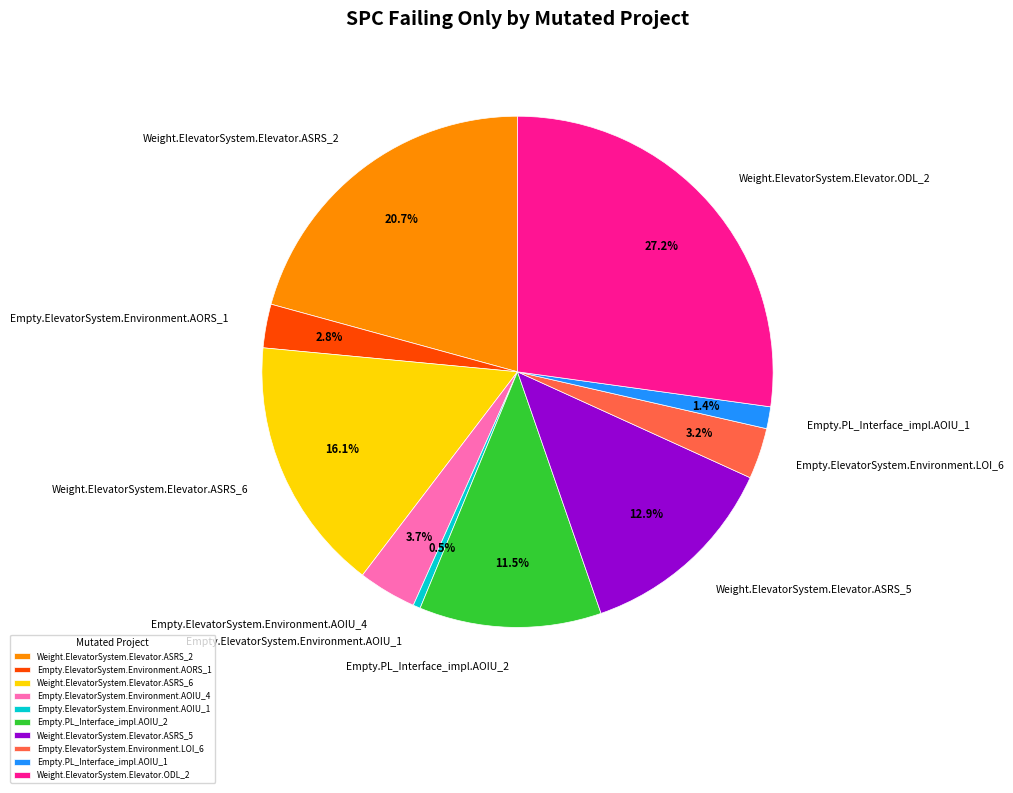

Does any single category account for the majority?

No